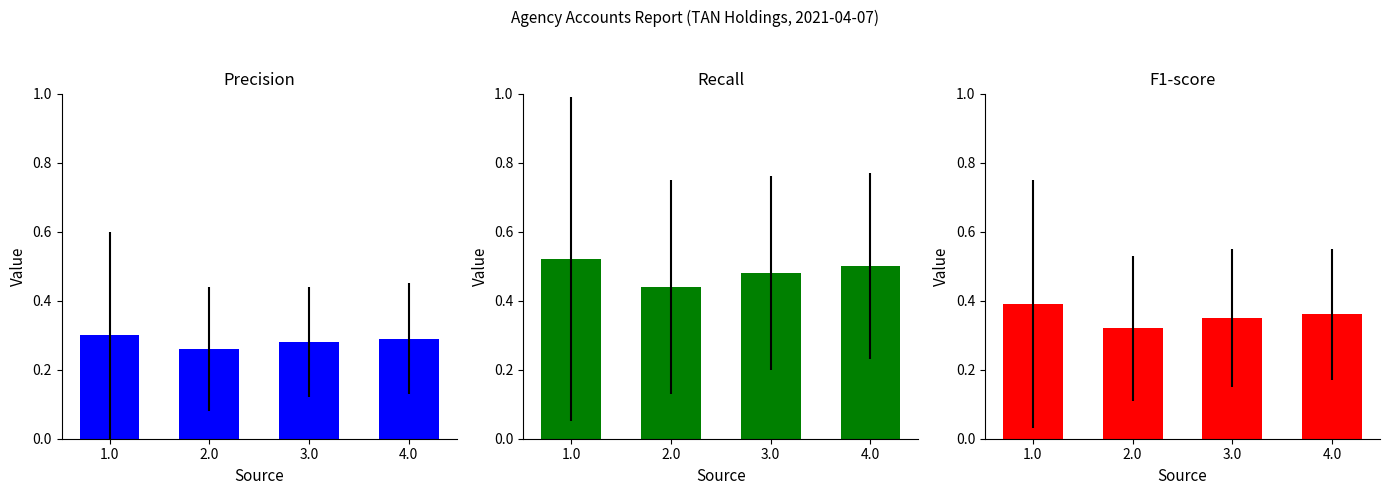

Is it true that F1-score equals 0.2 at 2.0?

False